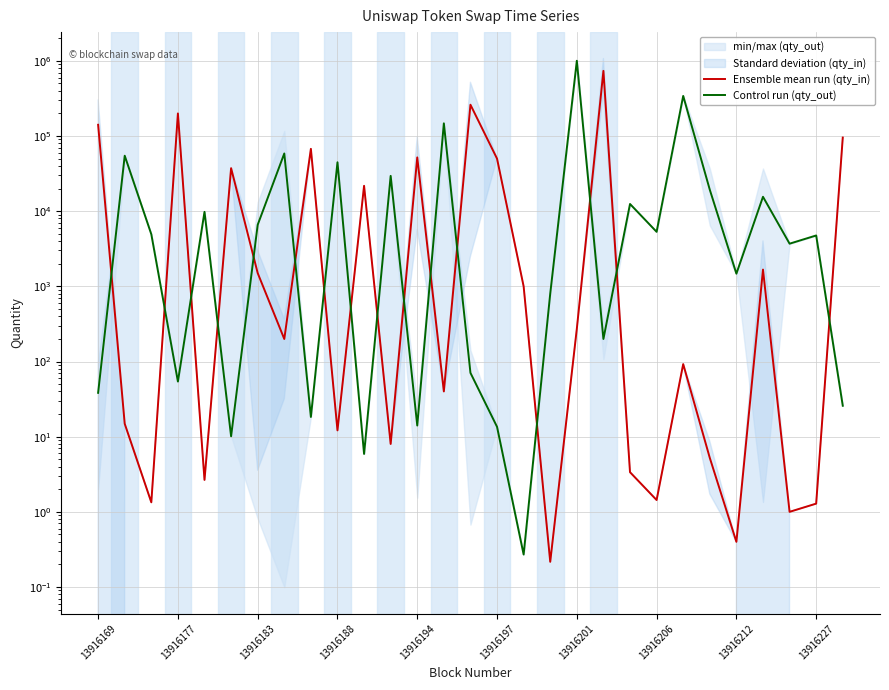

What is the value of the Control run (qty_out) point at the 14th from the left?

147435.6